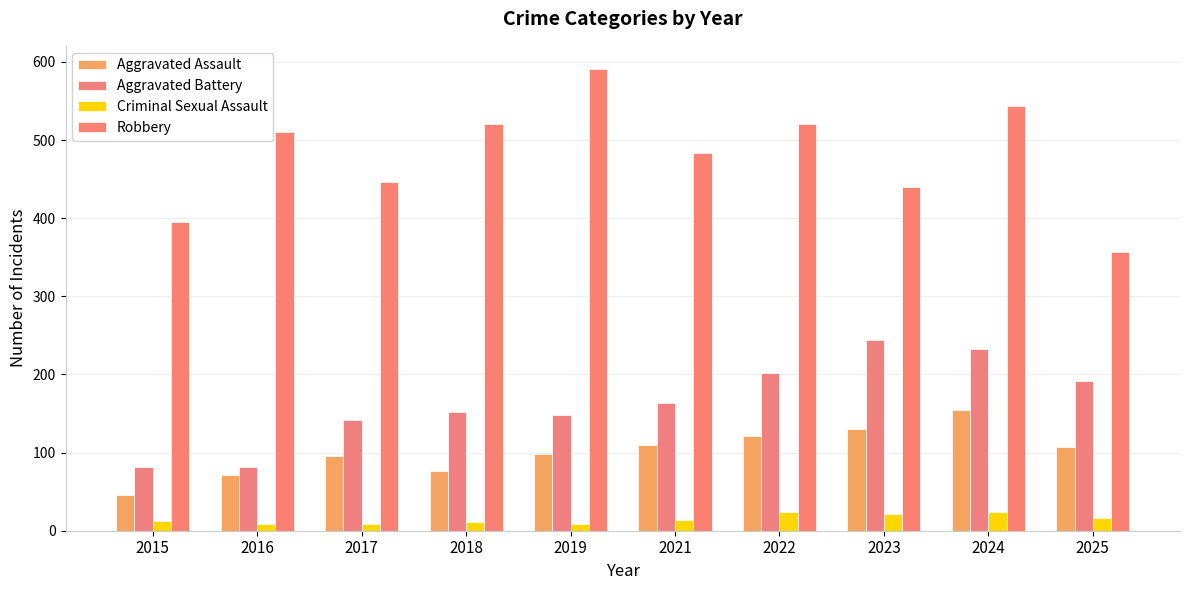

At 2022, list the series in order from largest to smallest.

Robbery, Aggravated Battery, Aggravated Assault, Criminal Sexual Assault